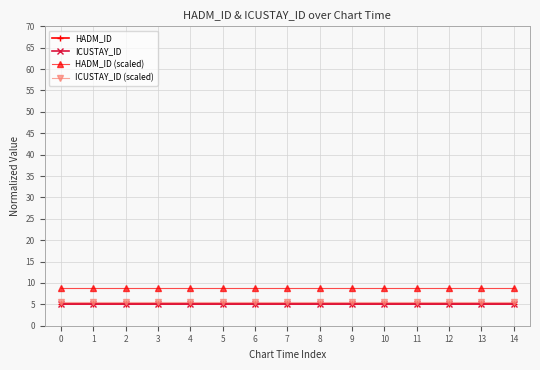

Is this an area chart (filled region under the line)?

No